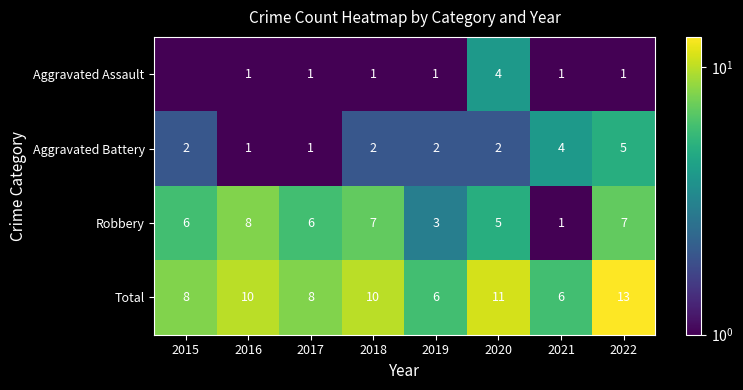

Which category has the highest value in the Total series?

2022